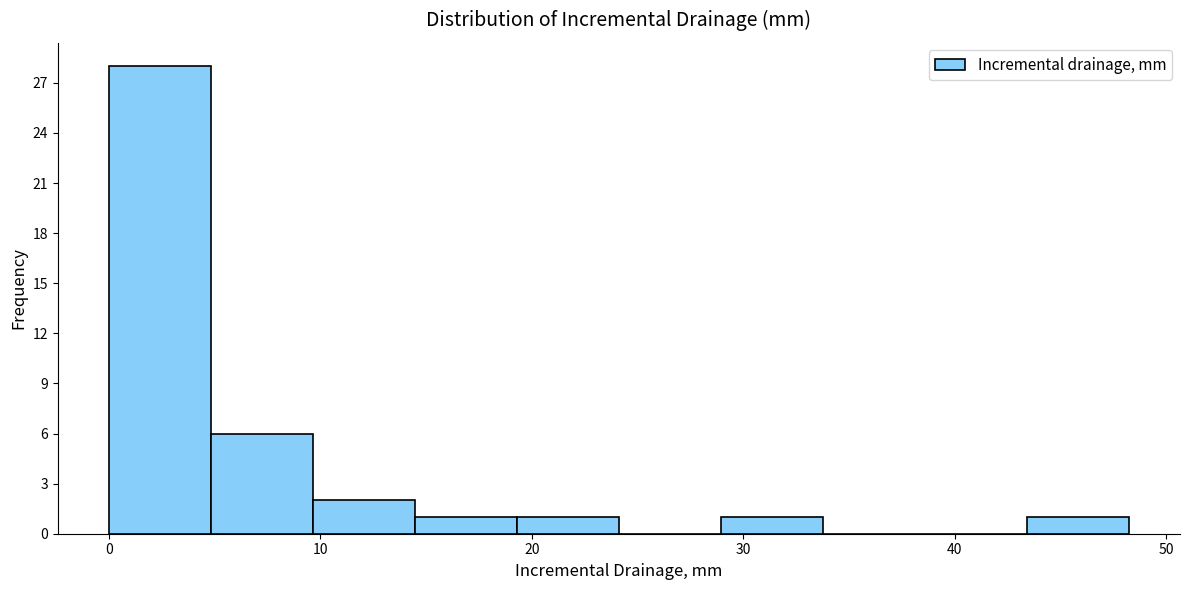

Reading left to right, list every bar in this chart as the range it spans on the x-axis followed by its height. Neither the bar edges nor the heights are printed on the chart, so give them approximately, as read against the axes.

0 to 5: 28
5 to 10: 6
10 to 14: 2
14 to 19: 1
19 to 24: 1
24 to 29: 0
29 to 34: 1
34 to 39: 0
39 to 43: 0
43 to 48: 1